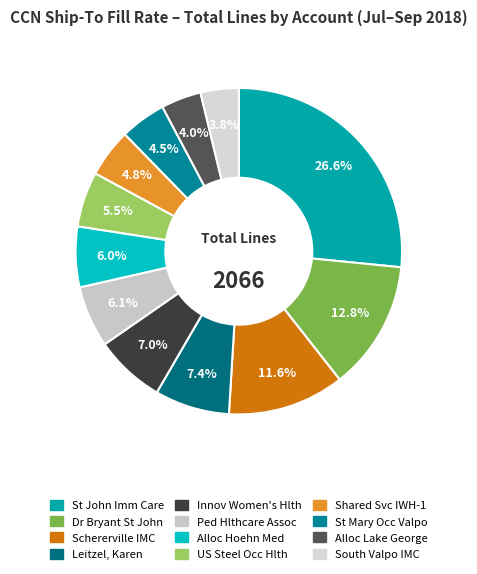

How many segments does this pie chart have?

12